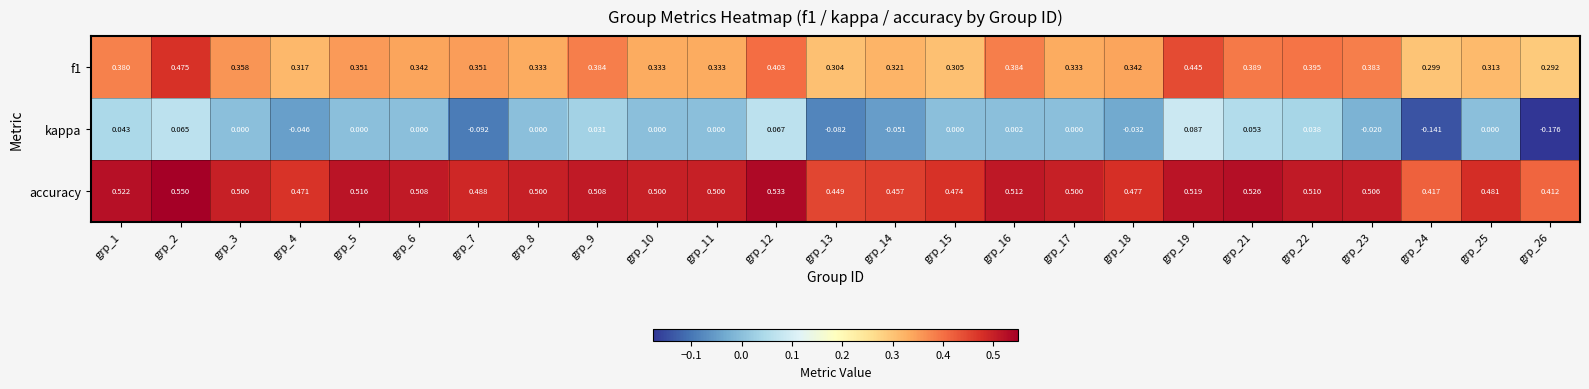

Which series has the widest spread of values?

kappa